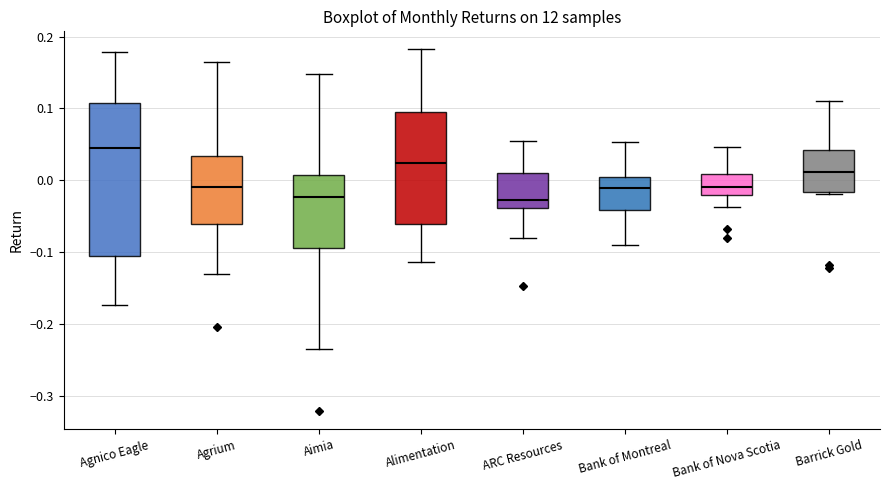

Reading left to right, transcribe this box plot: for each box, give where its median line is, the range the box spans, and where its two whiskers end, as read against the y-axis. The values are not printed on the chart, so give them approximately, as read against the axis.

Agnico Eagle: median 0.05, box -0.11 to 0.11, whiskers -0.17 to 0.18
Agrium: median -0.01, box -0.06 to 0.03, whiskers -0.13 to 0.16
Aimia: median -0.02, box -0.09 to 0.01, whiskers -0.23 to 0.15
Alimentation: median 0.02, box -0.06 to 0.10, whiskers -0.11 to 0.18
ARC Resources: median -0.03, box -0.04 to 0.01, whiskers -0.08 to 0.06
Bank of Montreal: median -0.01, box -0.04 to 0.01, whiskers -0.09 to 0.05
Bank of Nova Scotia: median -0.01, box -0.02 to 0.01, whiskers -0.04 to 0.05
Barrick Gold: median 0.01, box -0.02 to 0.04, whiskers -0.02 to 0.11